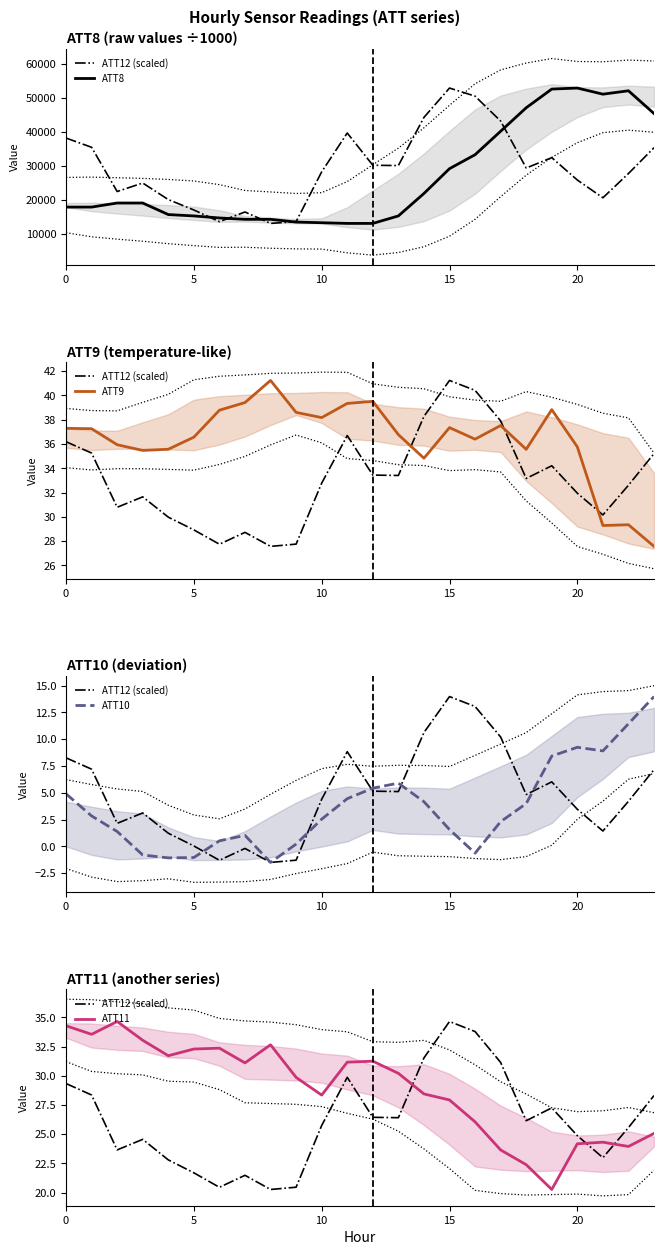

The value of ATT12 (scaled) at 22 is 36.5. True or false?

False